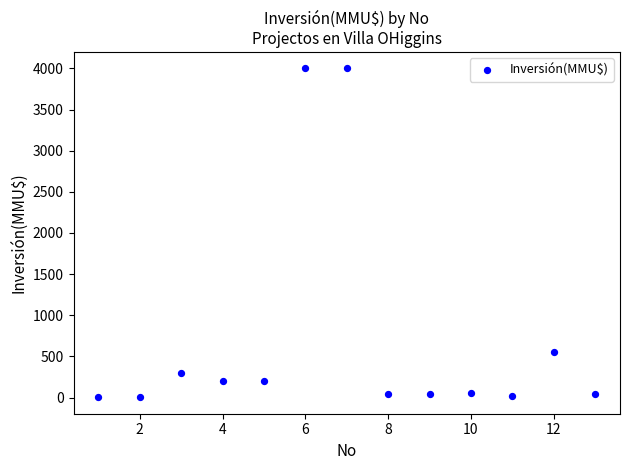

What Y value in the scatter plot is closest to 2001?

550.0